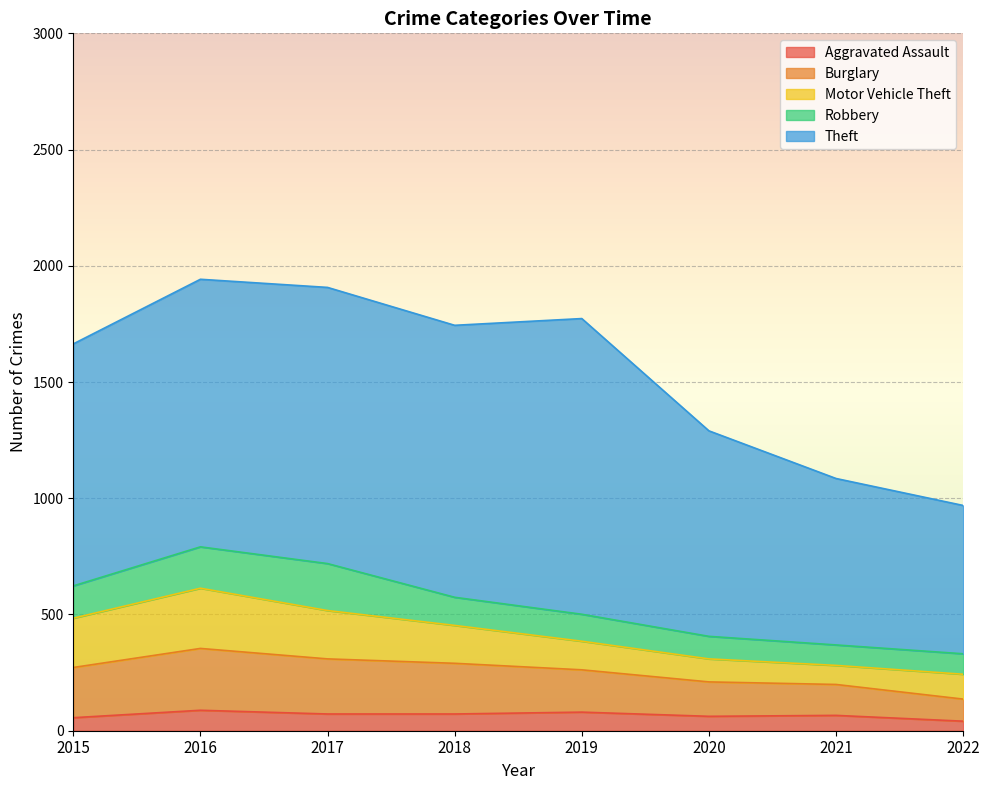

Rank the categories by Burglary value from lowest to highest.

2022, 2021, 2020, 2019, 2015, 2018, 2017, 2016